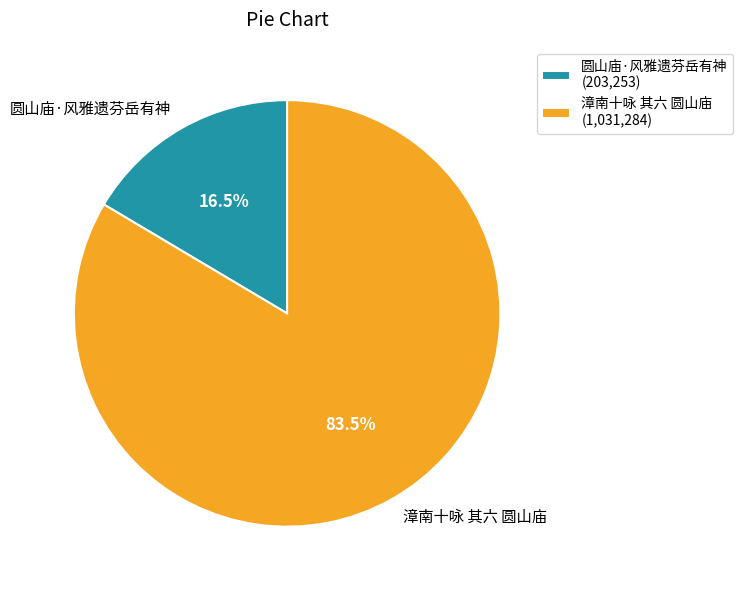

Approximately how many times larger is the value at 圆山庙·风雅遗芬岳有神 compared to 漳南十咏 其六 圆山庙?

0.2